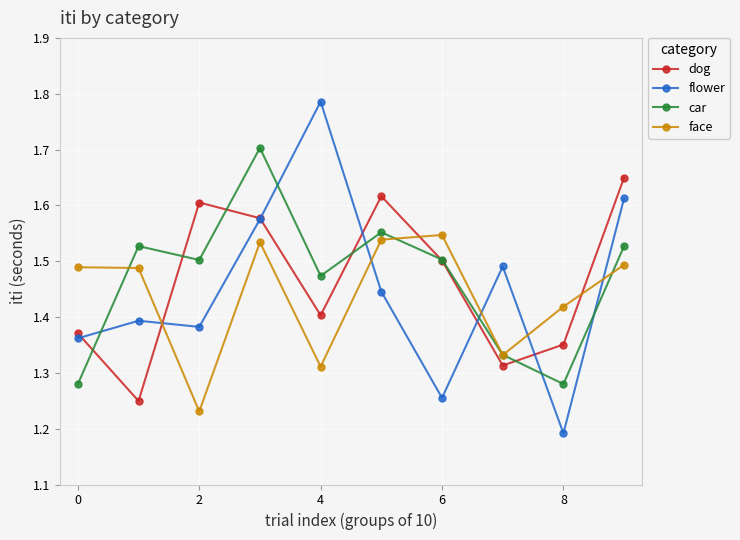

At how many categories does at least one series exceed 1?

10